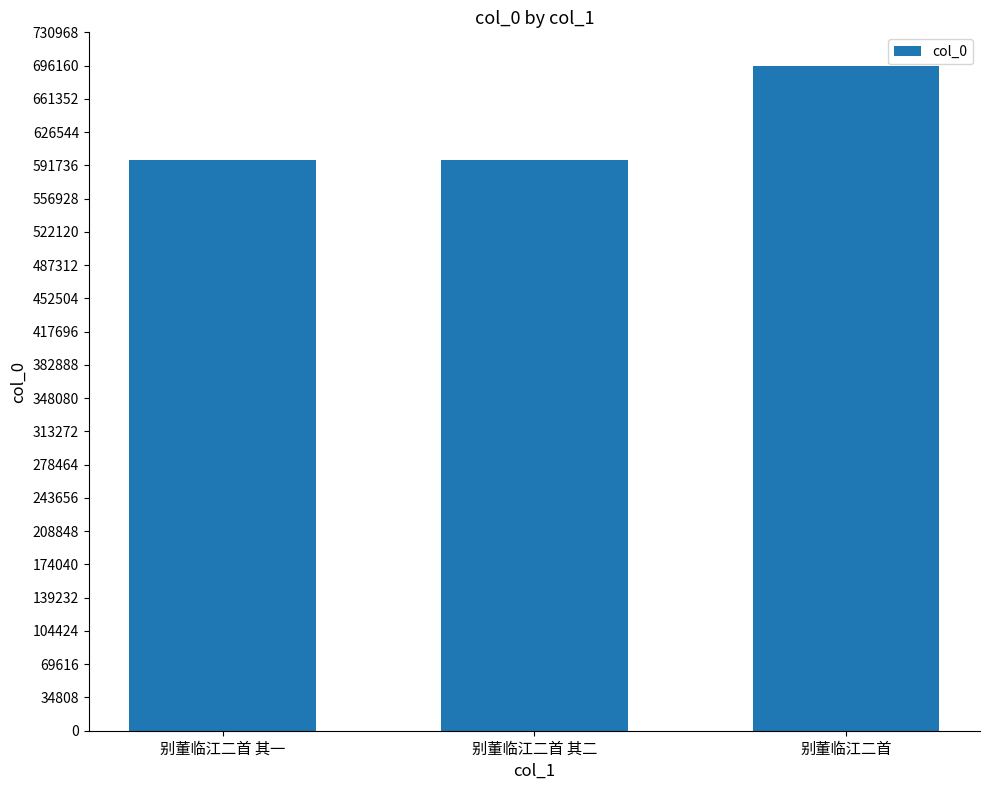

What is the value of the 1st bar from the left?

597353